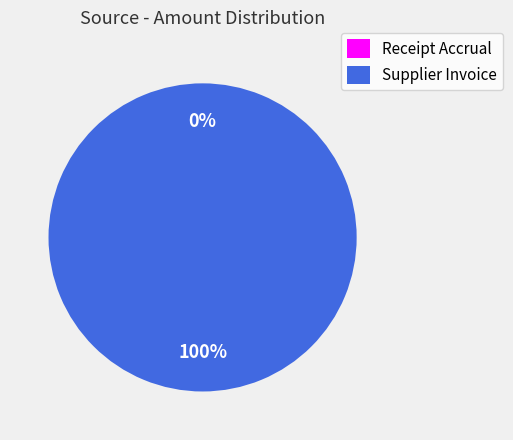

How many segments does this pie chart have?

2